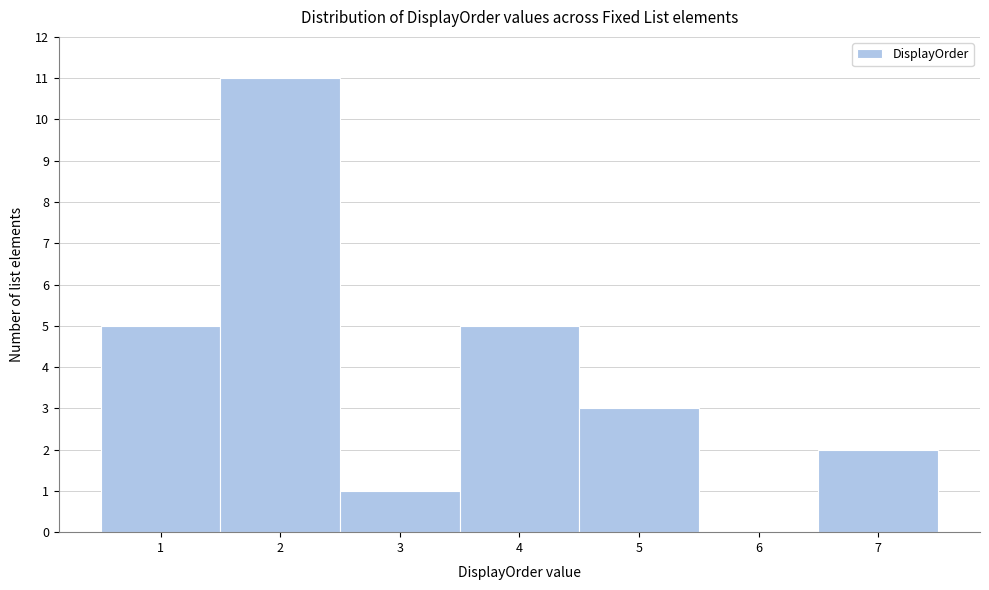

Reading left to right, list every bar in this chart as the range it spans on the x-axis followed by its height. The values are not printed on the chart, so give them approximately, as read against the axis.

0.5 to 1.5: 5
1.5 to 2.5: 11
2.5 to 3.5: 1
3.5 to 4.5: 5
4.5 to 5.5: 3
5.5 to 6.5: 0
6.5 to 7.5: 2